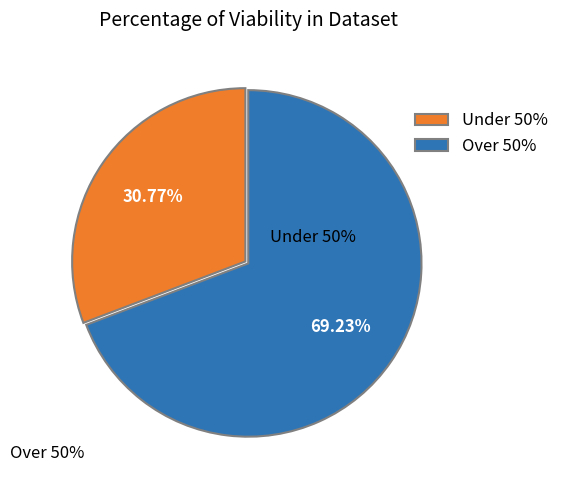

Does any single category account for the majority?

Yes